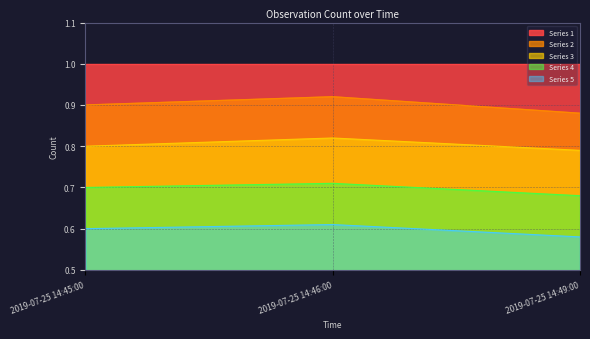

Which series has the largest total across all categories?

Series 1